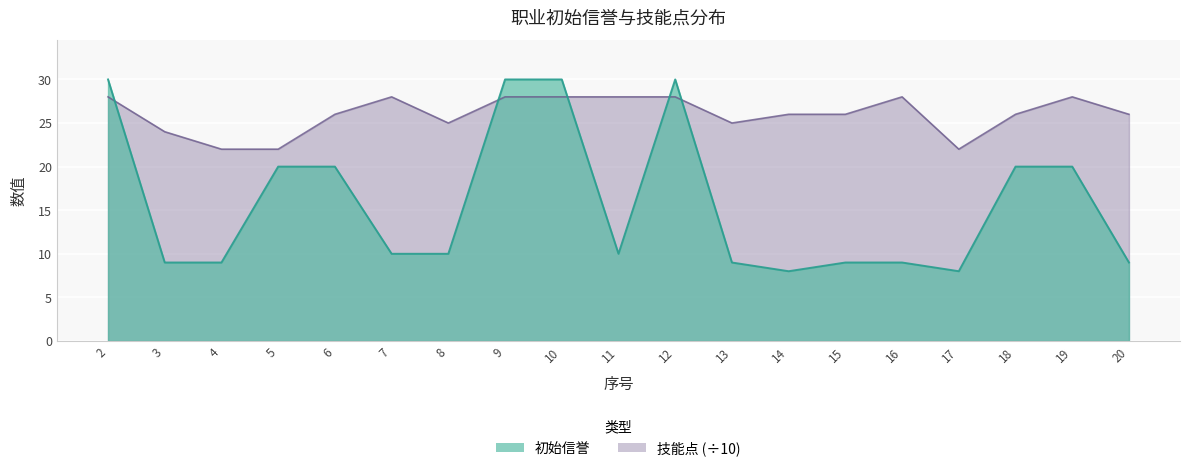

Where is 技能点 nearest to the value 25?

8